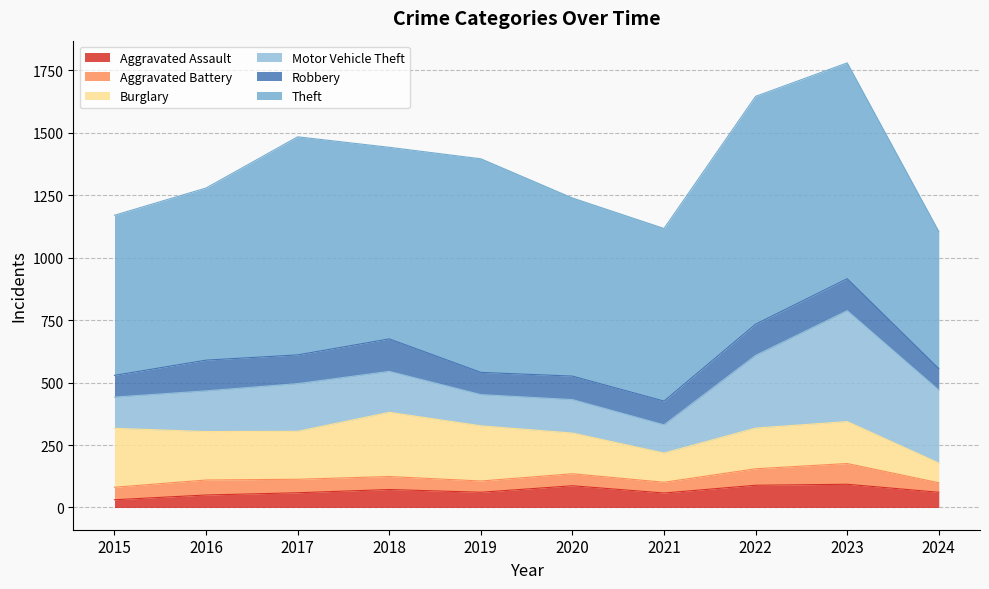

At which label does Motor Vehicle Theft reach its minimum?

2021